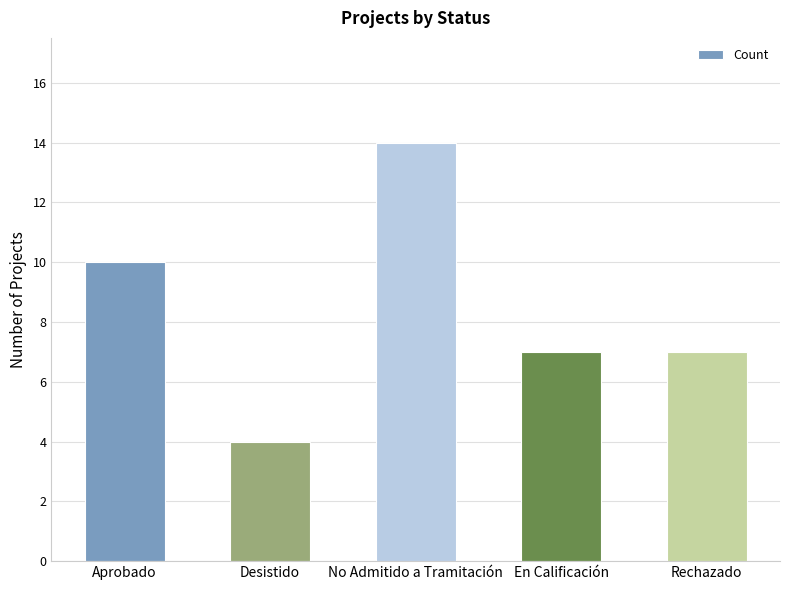

How many categories are shown in the chart?

5